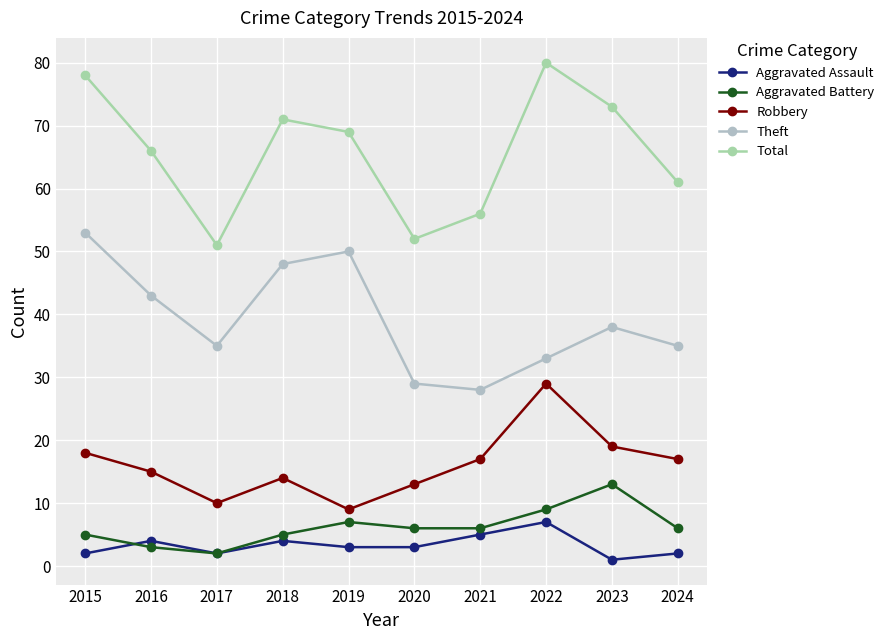

True or false: Robbery and Total intersect in this chart.

False